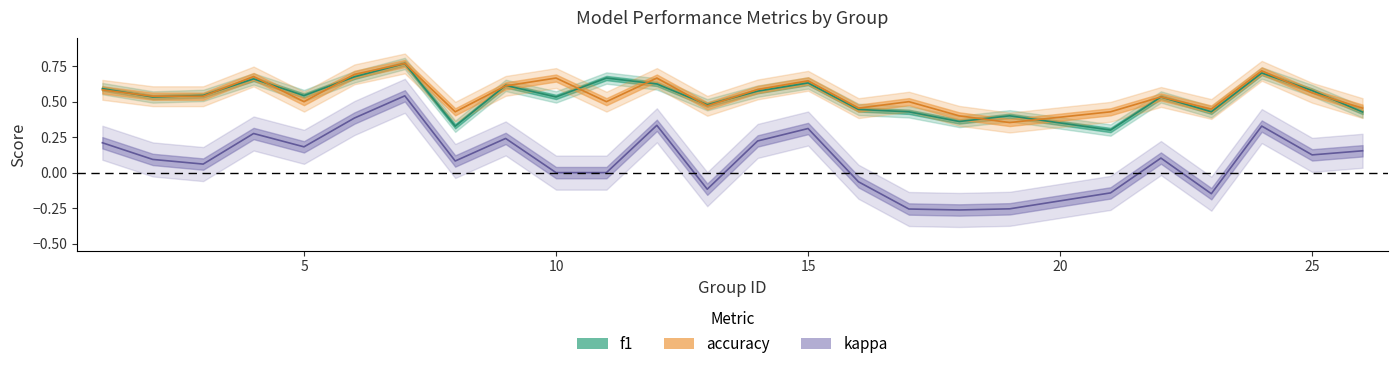

Reading left to right, transcribe all the data shown in this chart.

f1: 1=0.6	2=0.5	3=0.5	4=0.7	5=0.5	6=0.7	7=0.8	8=0.3	9=0.6	10=0.5	11=0.7	12=0.6	13=0.5	14=0.6	15=0.6	16=0.4	17=0.4	18=0.4	19=0.4	21=0.3	22=0.5	23=0.4	24=0.7	25=0.6	26=0.4
accuracy: 1=0.6	2=0.5	3=0.5	4=0.7	5=0.5	6=0.7	7=0.8	8=0.4	9=0.6	10=0.7	11=0.5	12=0.7	13=0.5	14=0.6	15=0.6	16=0.5	17=0.5	18=0.4	19=0.4	21=0.4	22=0.5	23=0.4	24=0.7	25=0.6	26=0.5
kappa: 1=0.2	2=0.1	3=0.1	4=0.3	5=0.2	6=0.4	7=0.5	8=0.1	9=0.2	10=0.0	11=0.0	12=0.3	13=-0.1	14=0.2	15=0.3	16=-0.1	17=-0.3	18=-0.3	19=-0.3	21=-0.1	22=0.1	23=-0.1	24=0.3	25=0.1	26=0.2